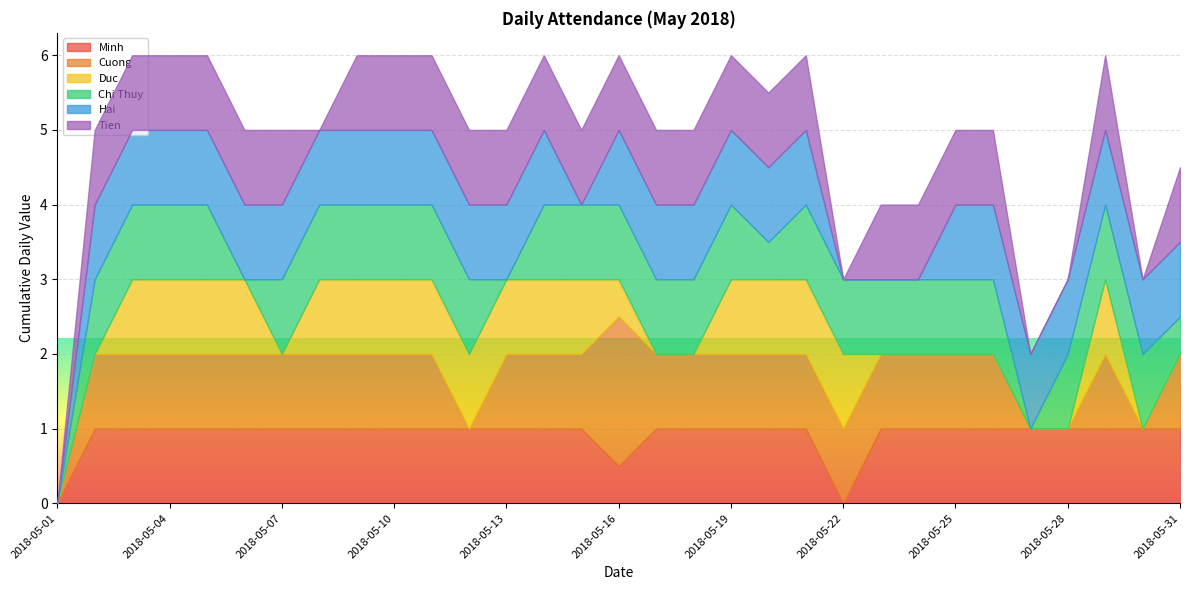

Rank the categories by Cuong value from lowest to highest.

2018-05-01, 2018-05-12, 2018-05-27, 2018-05-28, 2018-05-30, 2018-05-02, 2018-05-03, 2018-05-04, 2018-05-05, 2018-05-06, 2018-05-07, 2018-05-08, 2018-05-09, 2018-05-10, 2018-05-11, 2018-05-13, 2018-05-14, 2018-05-15, 2018-05-17, 2018-05-18, 2018-05-19, 2018-05-20, 2018-05-21, 2018-05-22, 2018-05-23, 2018-05-24, 2018-05-25, 2018-05-26, 2018-05-29, 2018-05-31, 2018-05-16